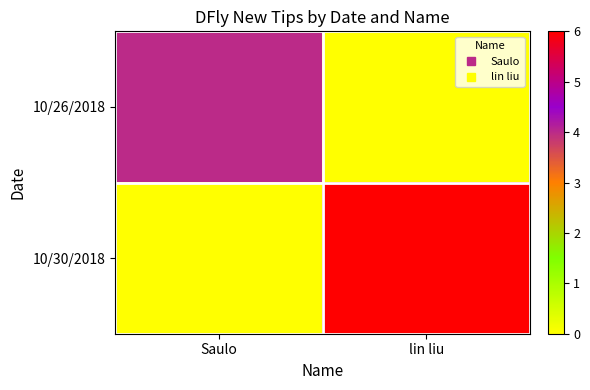

Rank the series at Saulo from highest to lowest value.

10/26/2018, 10/30/2018